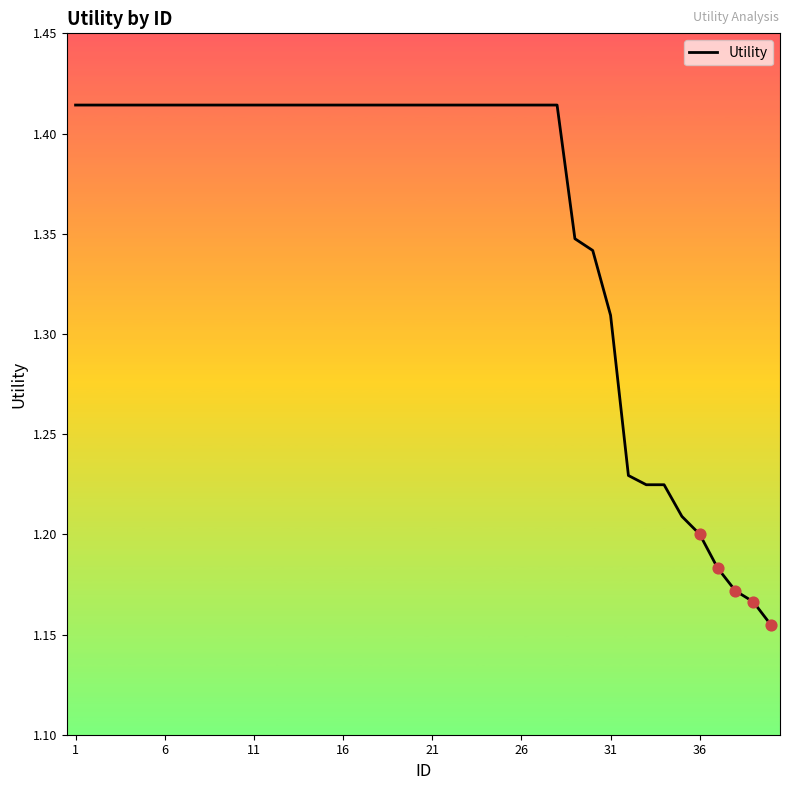

What is the difference between the maximum and minimum values?

0.3